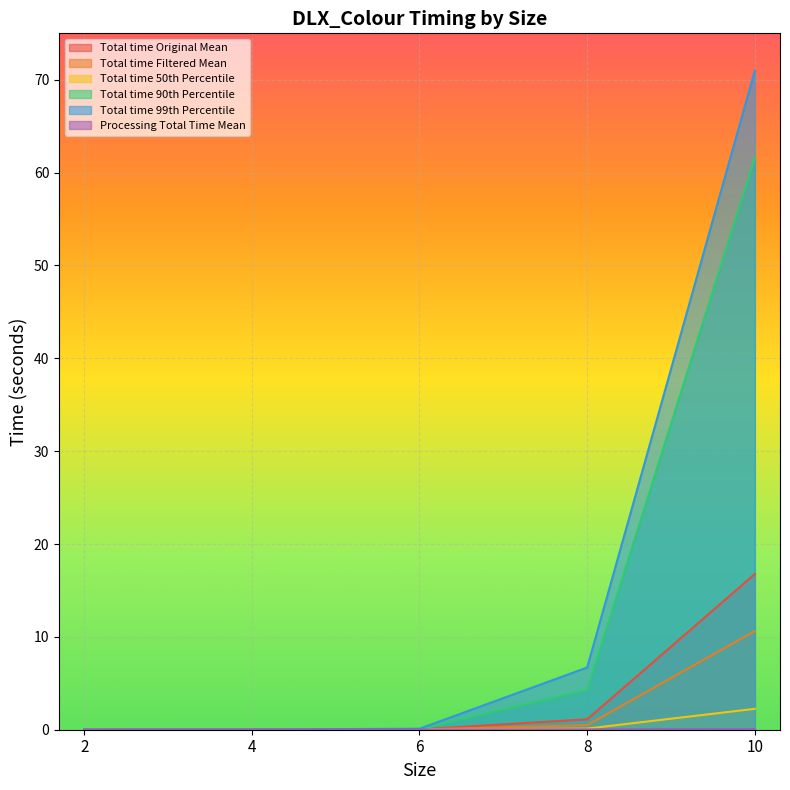

What are all the series names shown in the legend?

Total time Original Mean, Total time Filtered Mean, Total time 50th Percentile, Total time 90th Percentile, Total time 99th Percentile, Processing Total Time Mean